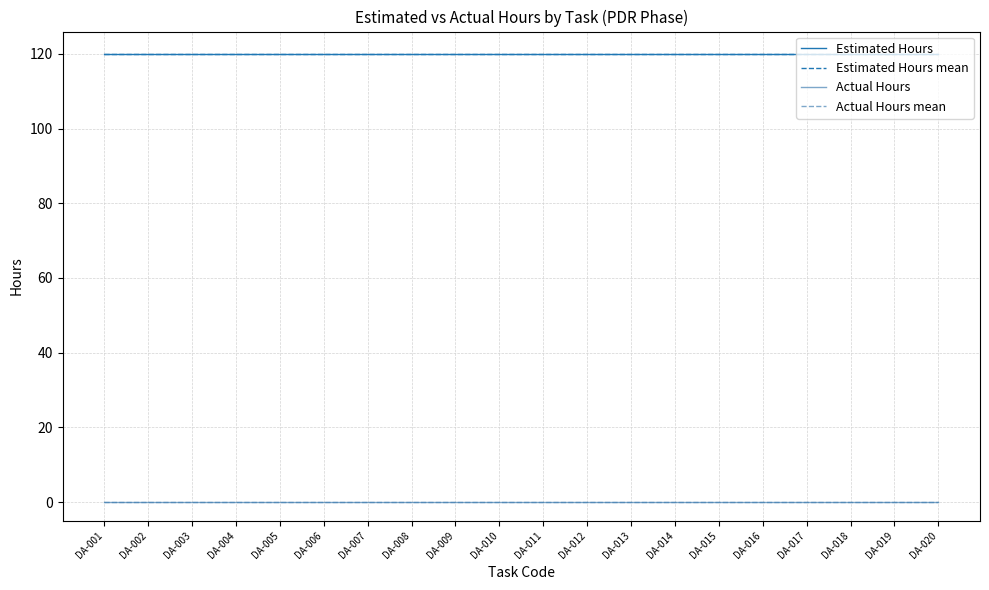

Between DA-014 and DA-009, which is larger?

DA-014